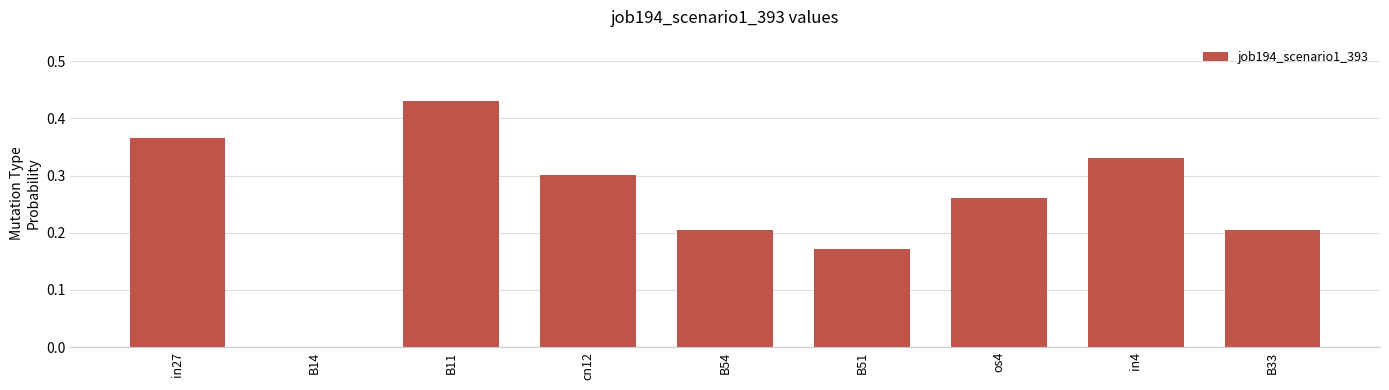

Between in4 and B51, which is larger?

in4